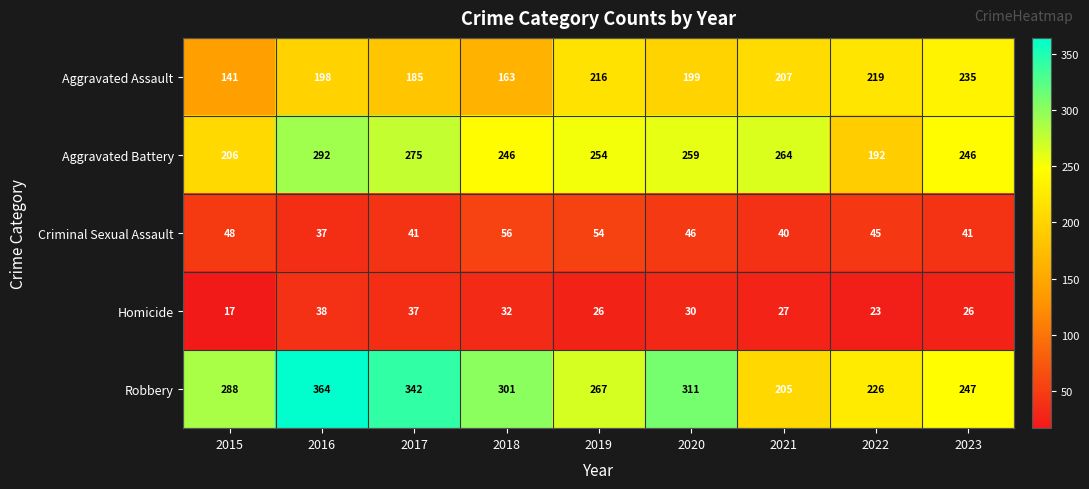

At which category is the sum across all series the highest?

2016